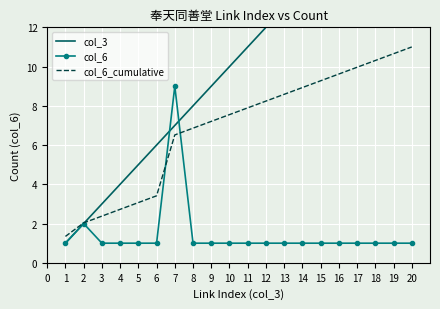

Which series has the largest range (max minus min)?

col_3